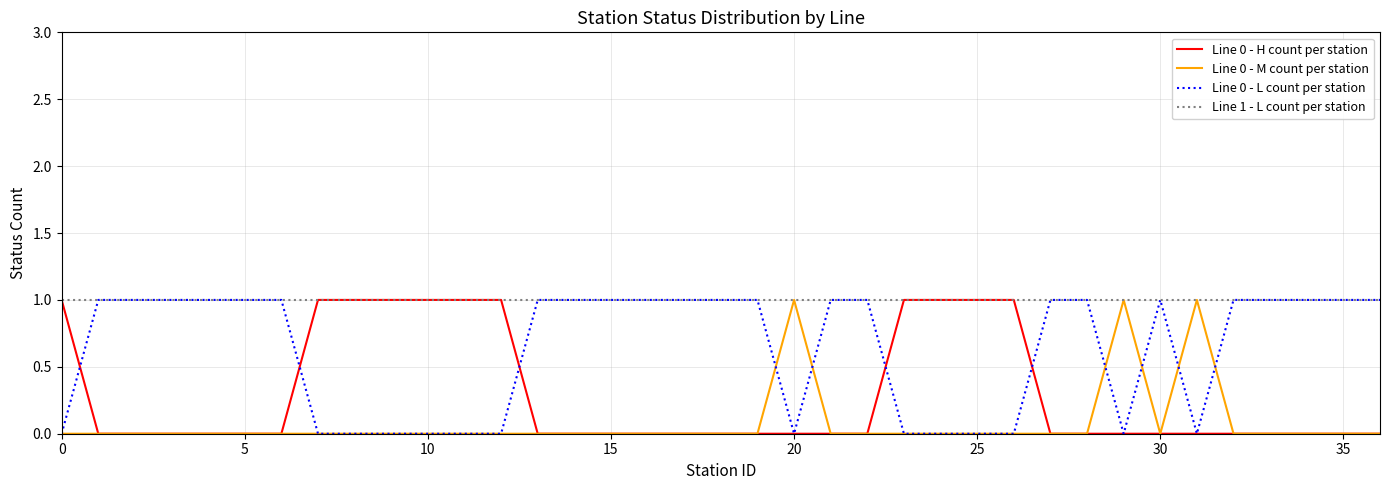

List the series in order of their overall mean, lowest first.

Line 0 - M count per station, Line 0 - H count per station, Line 0 - L count per station, Line 1 - L count per station